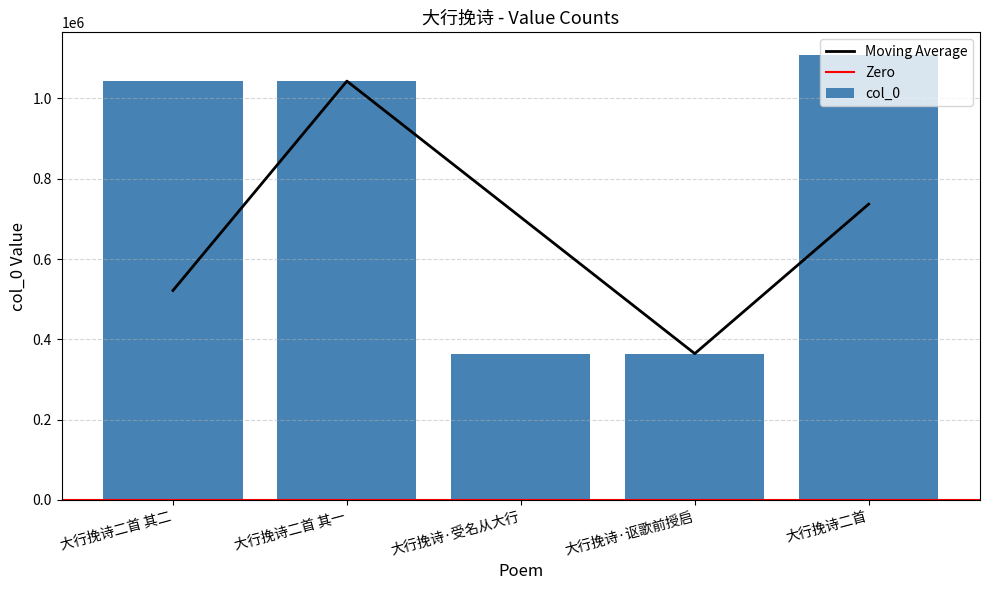

Are the bars grouped side by side (vs. stacked)?

No